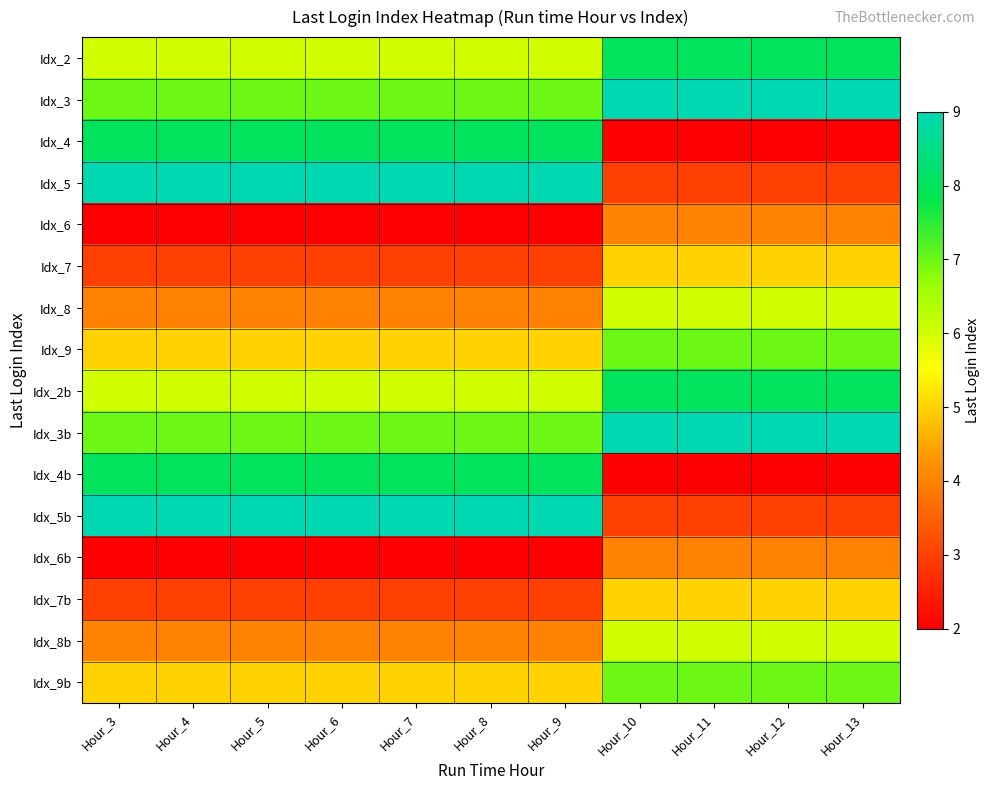

What is the smallest value displayed?

2